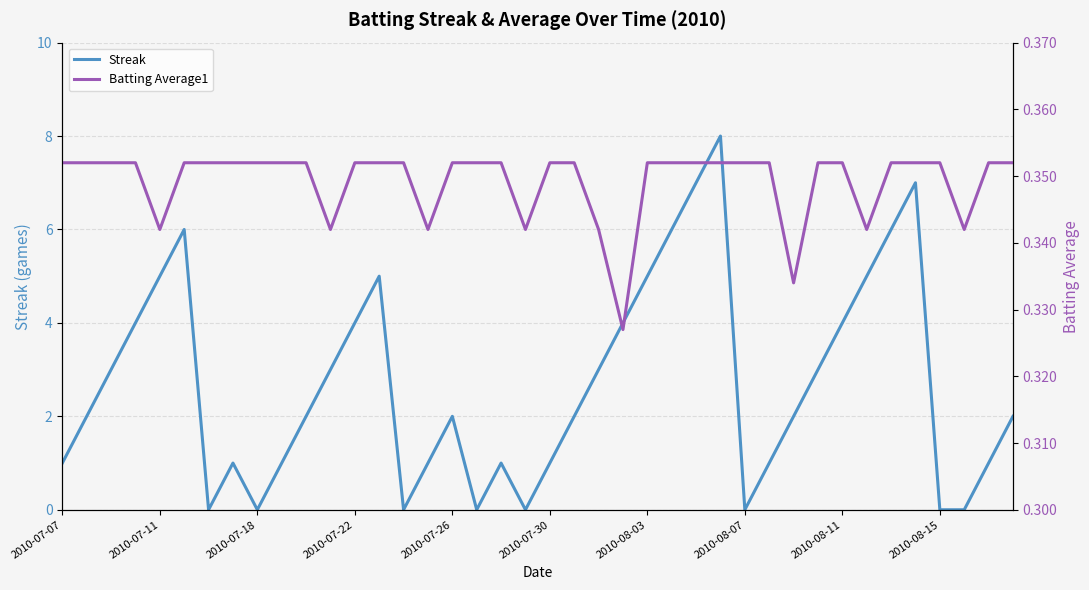

Which series ends up on top after the final intersection of Batting Average1 and Streak?

Streak